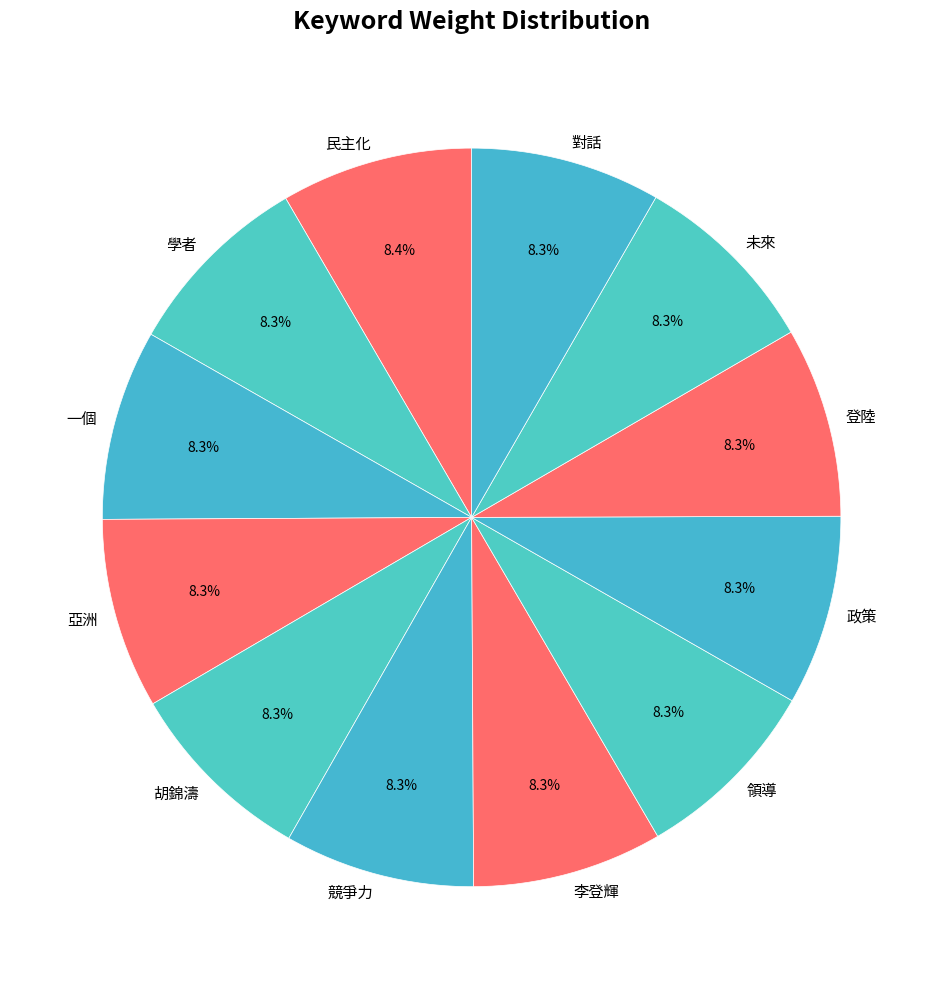

Combined, what portion of the pie is 政策 and 未來?

16.6%